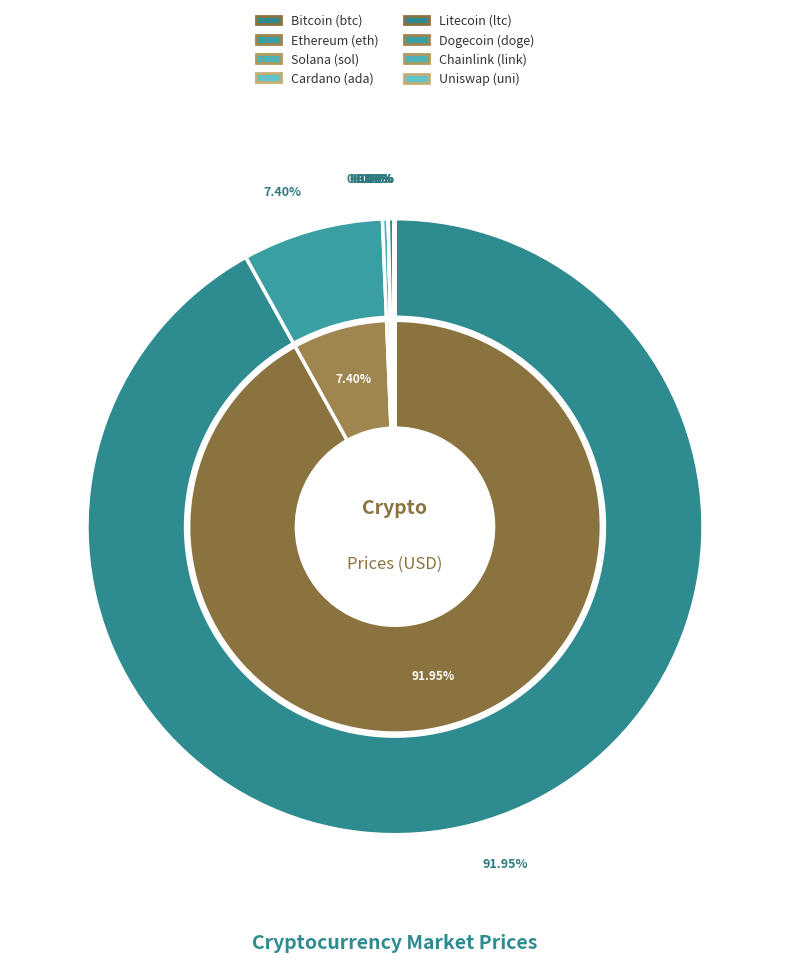

Is it true that uni is 0% of the pie?

True